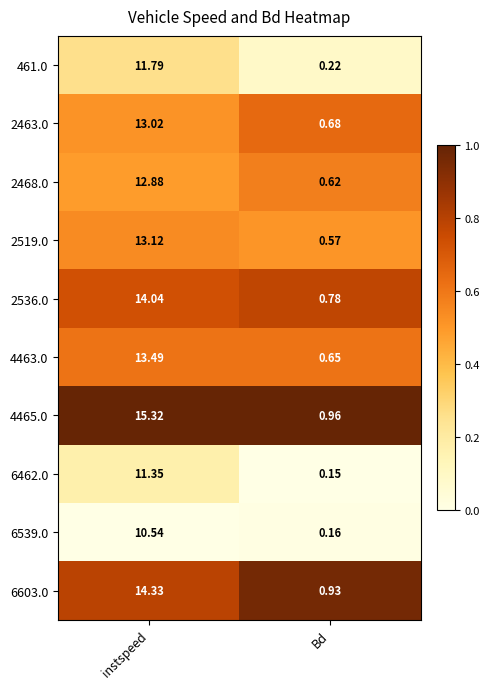

Which series has the largest total across all categories?

4465.0